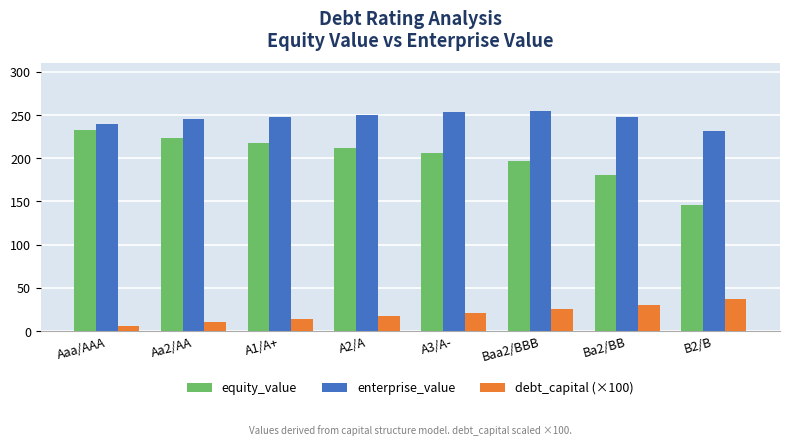

The equity_value series shows 149.6 at Aa2/AA. True or false?

False